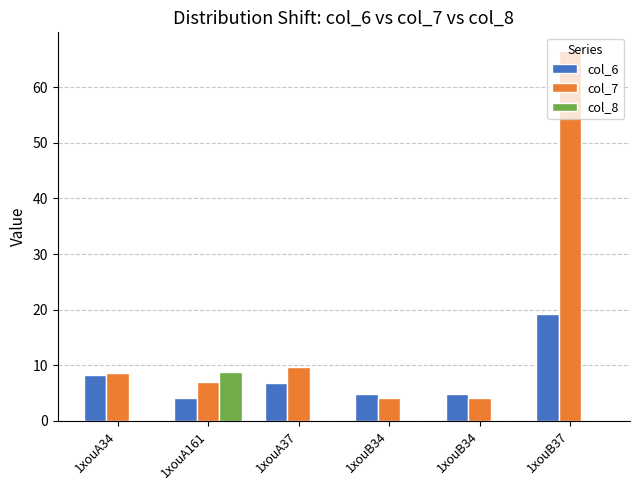

At which category does the chart reach its peak across all series?

1xouB37